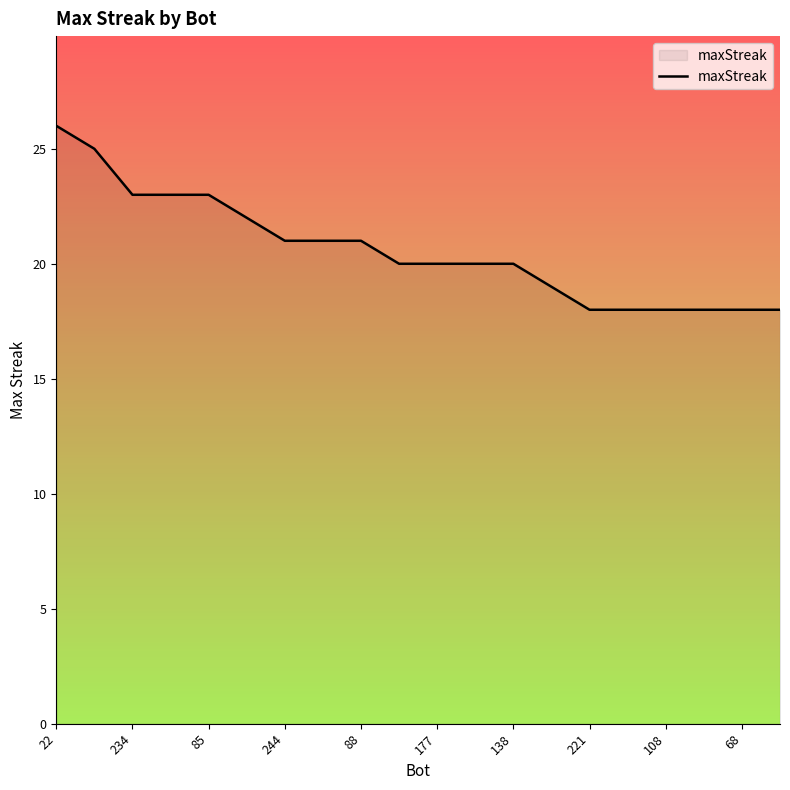

What is the minimum value shown in the chart?

18